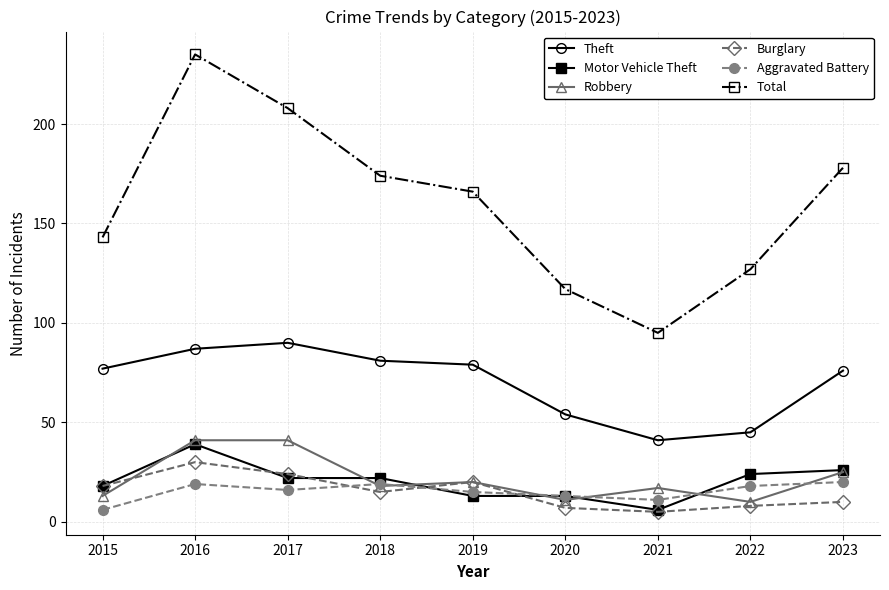

What is the average value of the Theft series?

70